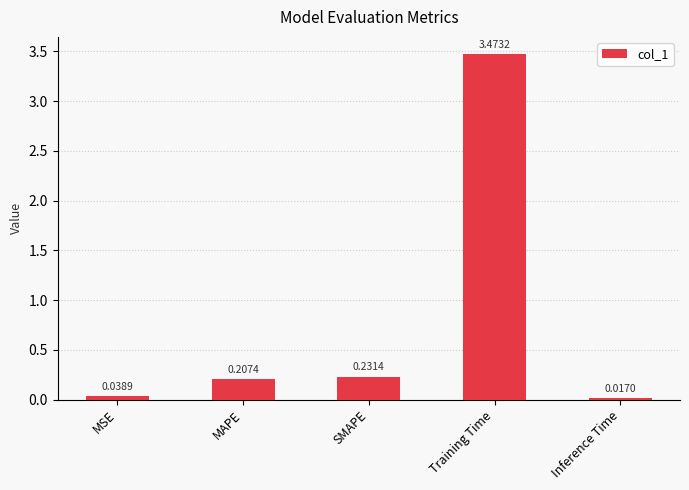

Which label corresponds to the smallest value in the chart?

Inference Time